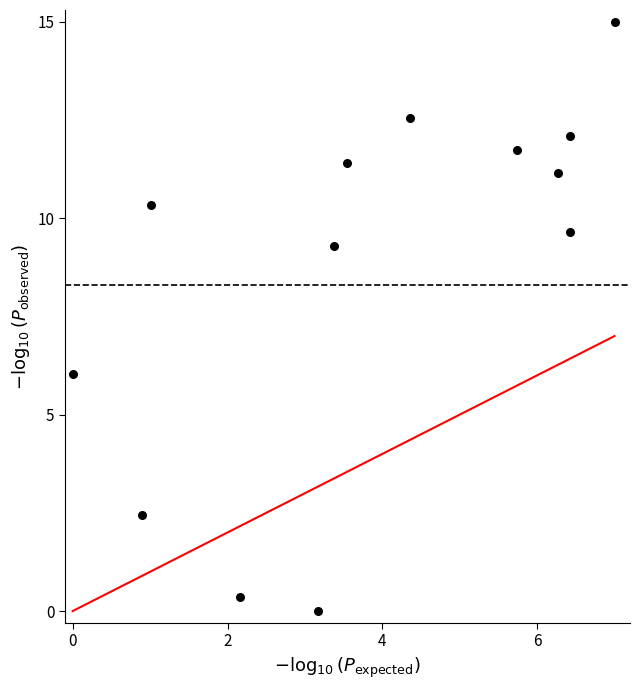

What is the range of Y values (max minus min)?

15.0